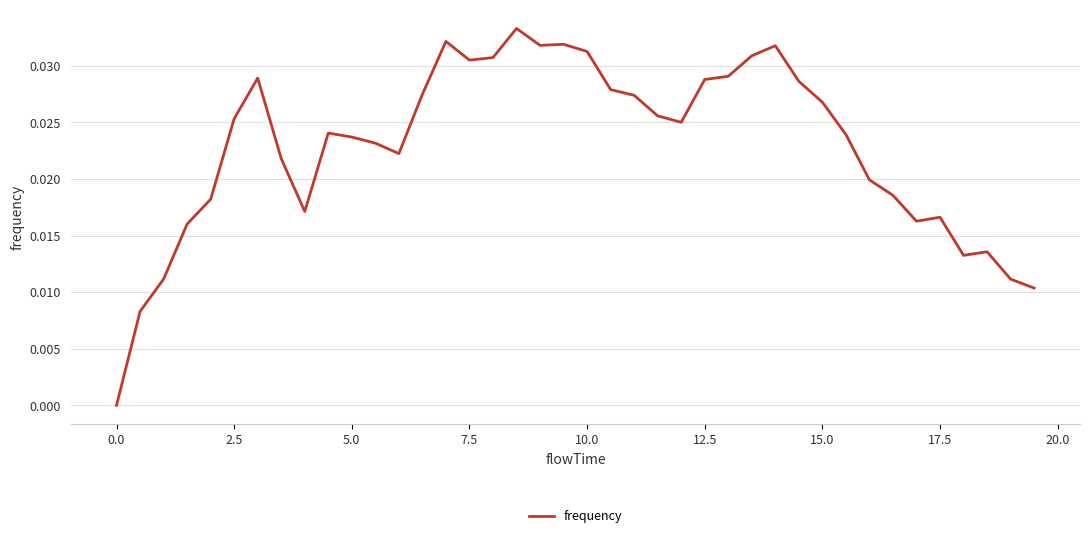

Is this an area chart (filled region under the line)?

No